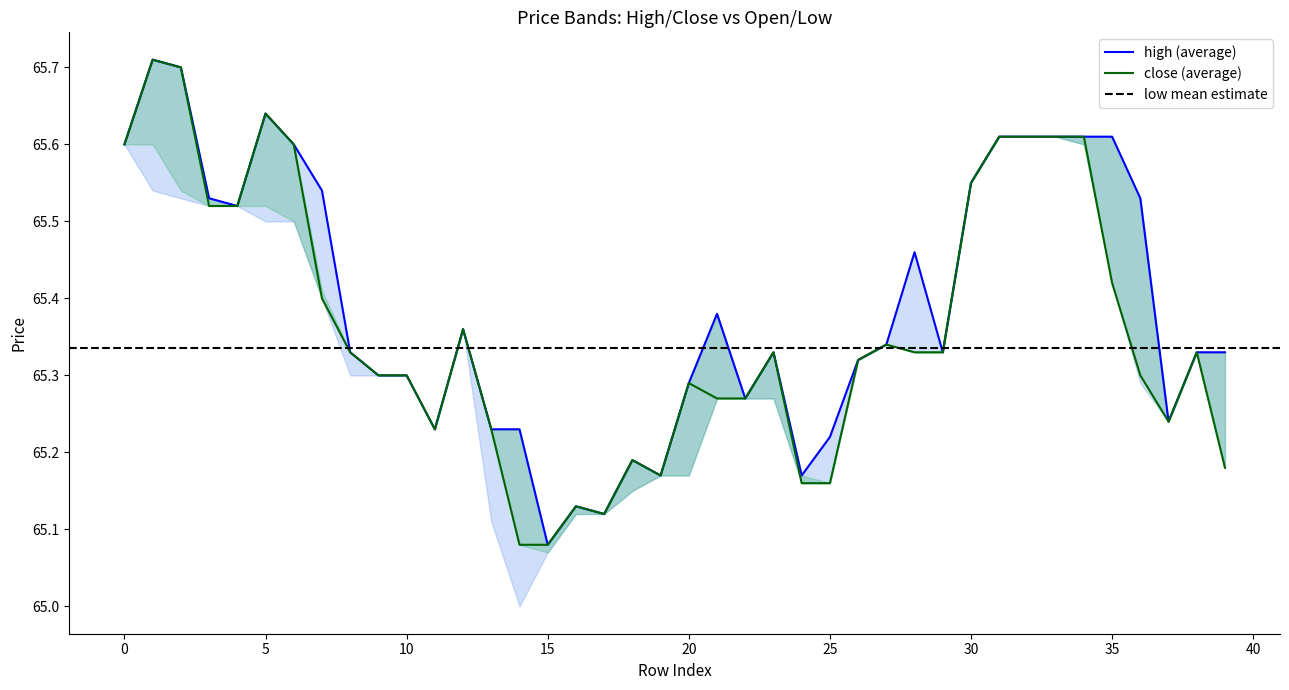

Rank the series by their maximum value, from highest to lowest.

high, close